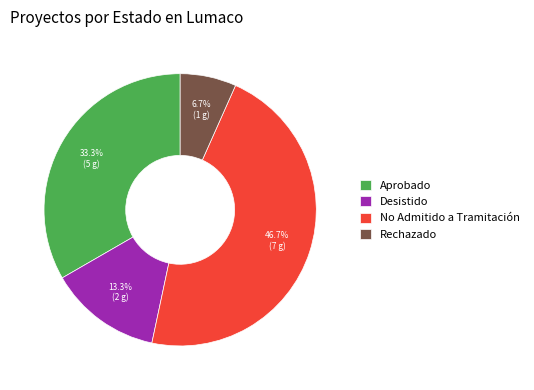

Is the sum of Aprobado and Rechazado greater than half?

No